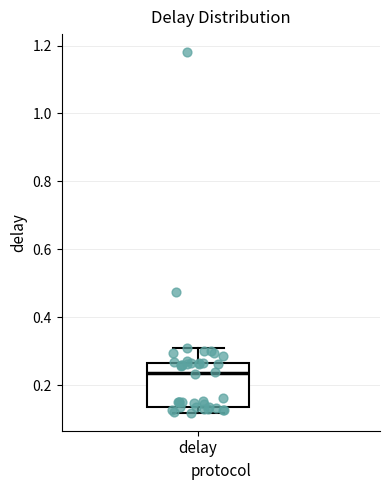

Where is the upper edge of the box for delay on the y-axis? The values are not printed on the chart, so give them approximately, as read against the axis.

0.26